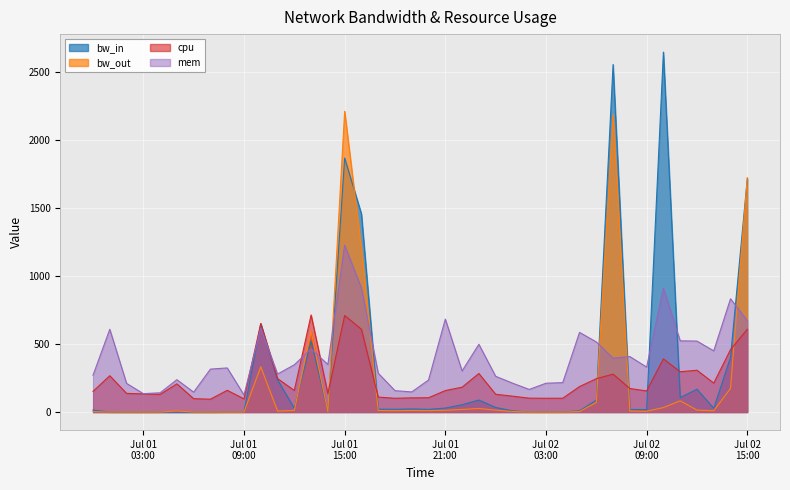

True or false: bw_out has more than 2 points higher than both neighbors.

True